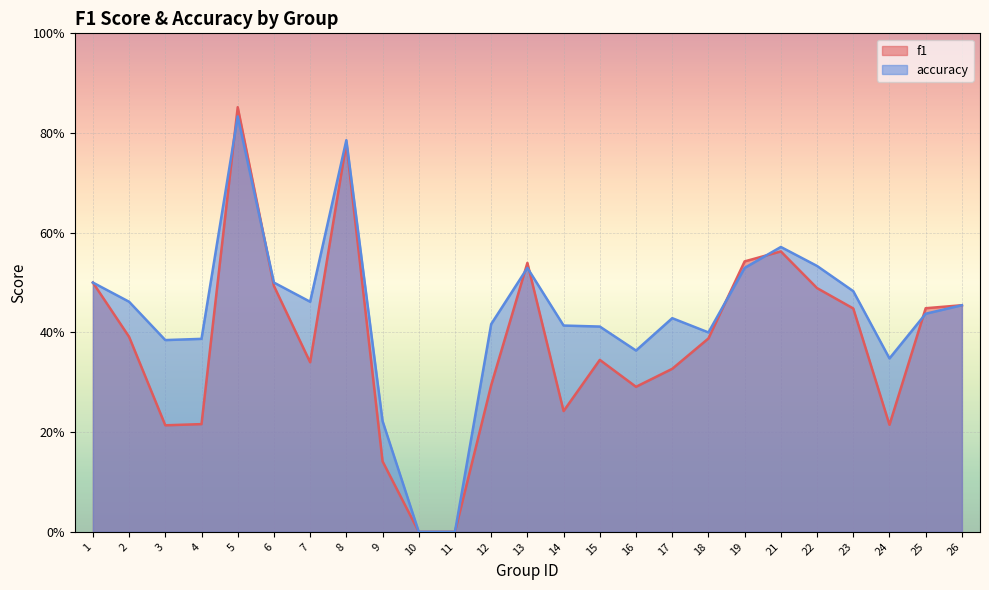

Reading right to left, transcribe all the data shown in this chart.

f1: 0.5	0.4	0.2	0.4	0.5	0.6	0.5	0.4	0.3	0.3	0.3	0.2	0.5	0.3	0.0	0.0	0.1	0.8	0.3	0.5	0.9	0.2	0.2	0.4	0.5
accuracy: 0.5	0.4	0.3	0.5	0.5	0.6	0.5	0.4	0.4	0.4	0.4	0.4	0.5	0.4	0.0	0.0	0.2	0.8	0.5	0.5	0.8	0.4	0.4	0.5	0.5